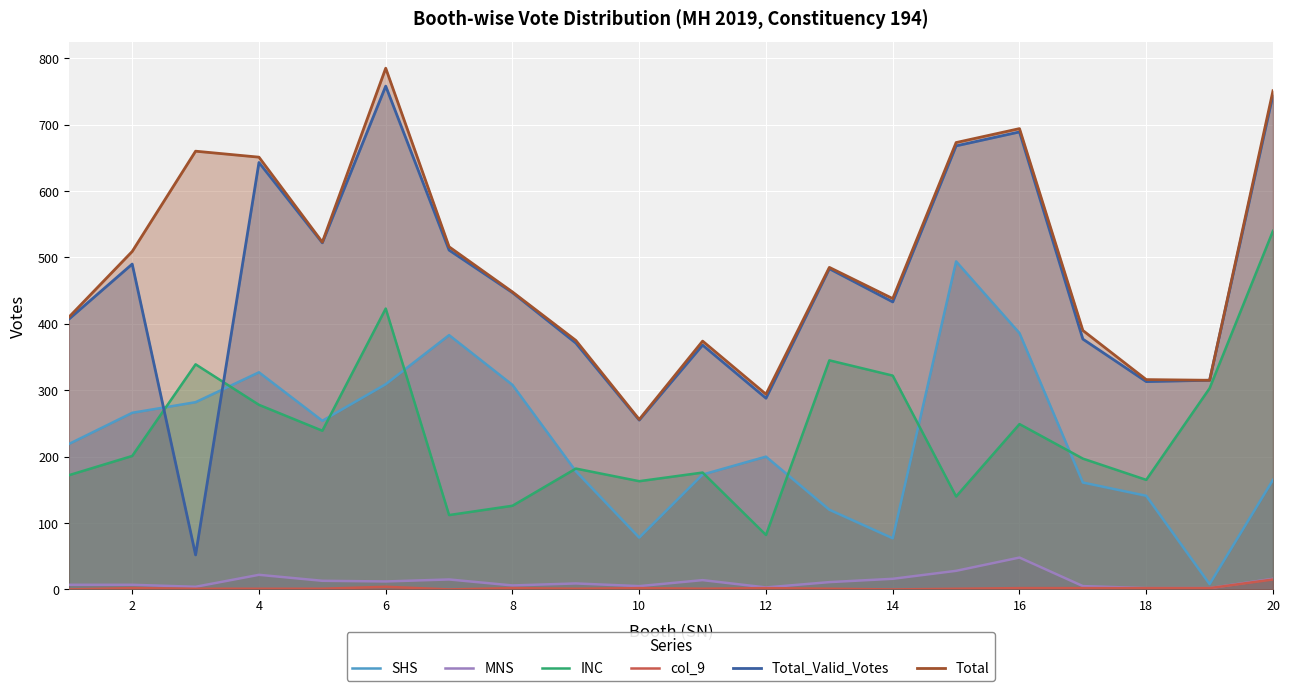

What are all the series names shown in the legend?

SHS, MNS, INC, col_9, Total_Valid_Votes, Total